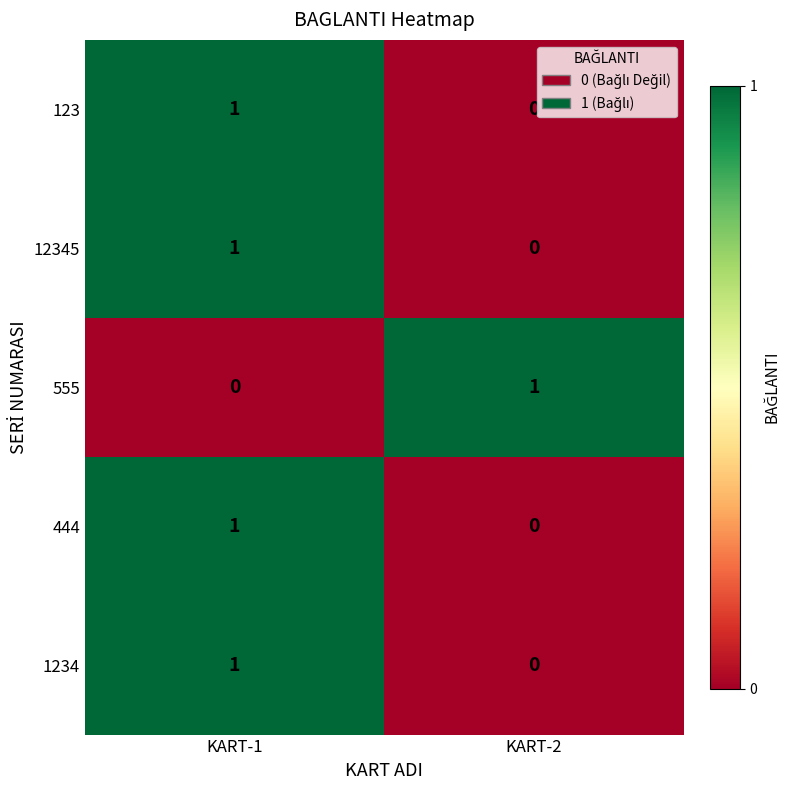

Which category has the lowest value in the 1234 series?

KART-2